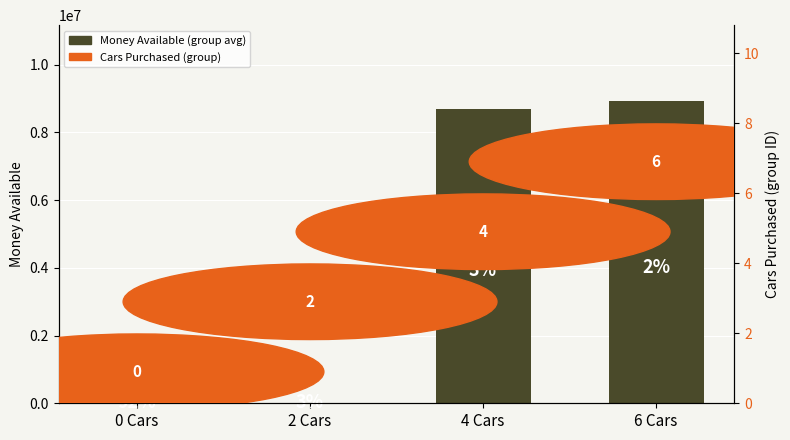

True or false: the data shows 8932293.0 at 6 Cars.

True